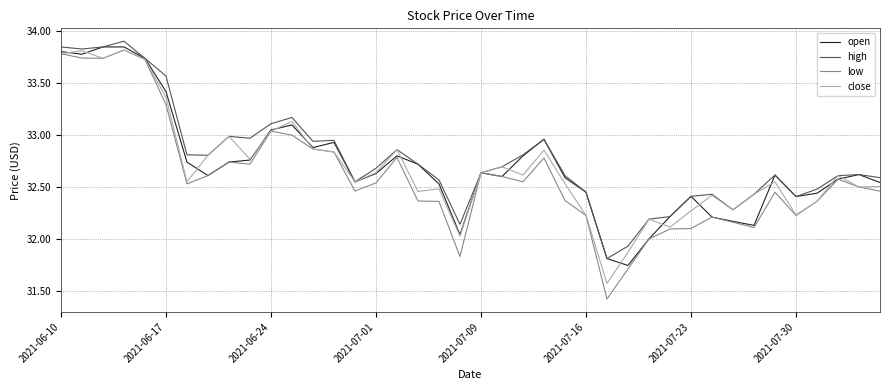

How many values in the high series exceed 32?

38